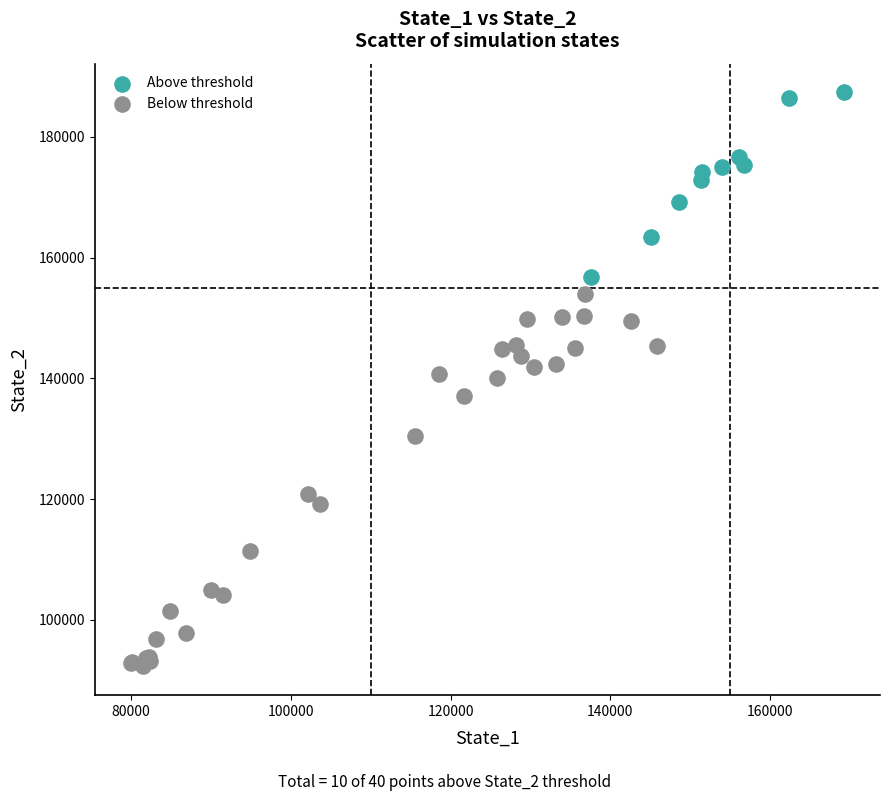

What are all the series names shown in the legend?

Above threshold, Below threshold